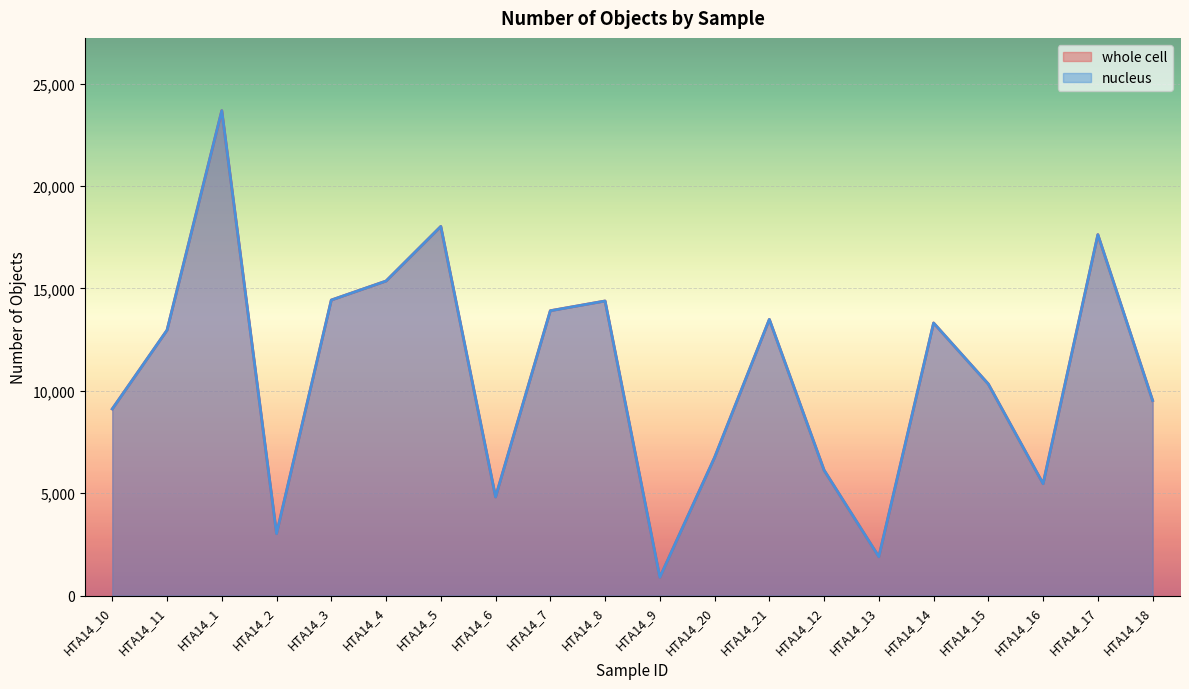

What is the minimum value shown in the chart?

892